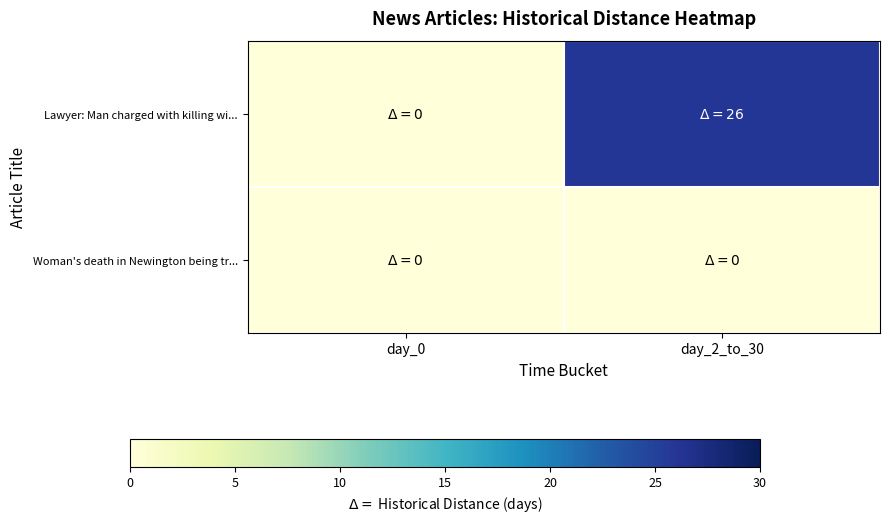

Rank the series at day_2_to_30 from highest to lowest value.

Lawyer: Man charged with killing wi..., Woman's death in Newington being tr...